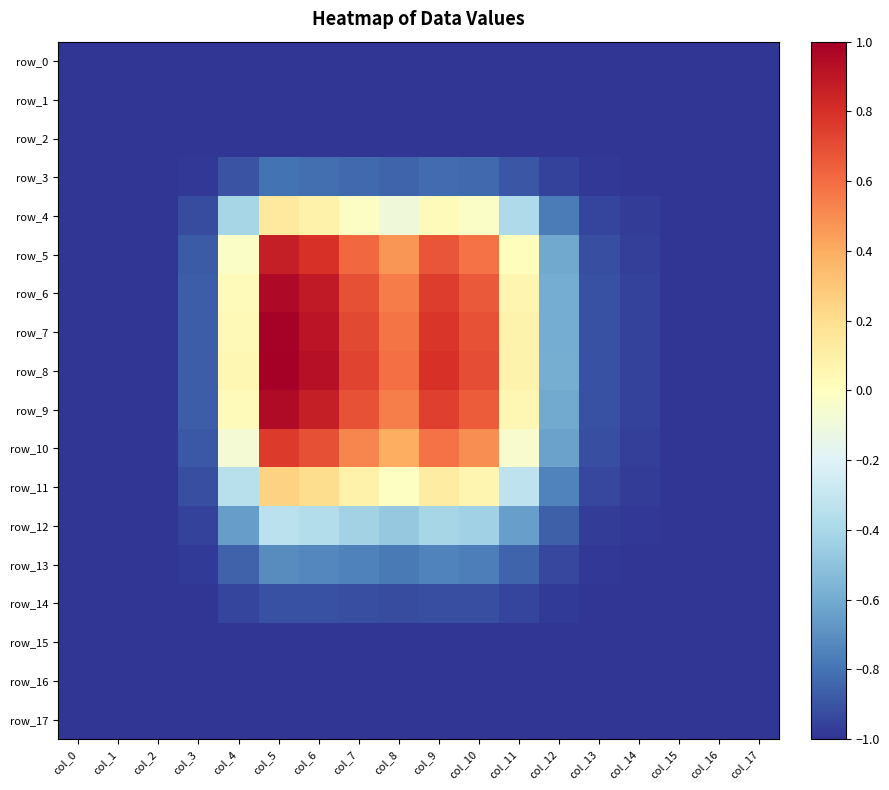

Reading left to right, list all the values displayed in this chart.

row_0: -1.0	-1.0	-1.0	-1.0	-1.0	-1.0	-1.0	-1.0	-1.0	-1.0	-1.0	-1.0	-1.0	-1.0	-1.0	-1.0	-1.0	-1.0
row_1: -1.0	-1.0	-1.0	-1.0	-1.0	-1.0	-1.0	-1.0	-1.0	-1.0	-1.0	-1.0	-1.0	-1.0	-1.0	-1.0	-1.0	-1.0
row_2: -1.0	-1.0	-1.0	-1.0	-1.0	-1.0	-1.0	-1.0	-1.0	-1.0	-1.0	-1.0	-1.0	-1.0	-1.0	-1.0	-1.0	-1.0
row_3: -1.0	-1.0	-1.0	-1.0	-0.9	-0.8	-0.8	-0.8	-0.8	-0.8	-0.8	-0.9	-1.0	-1.0	-1.0	-1.0	-1.0	-1.0
row_4: -1.0	-1.0	-1.0	-0.9	-0.4	0.1	0.1	-0.0	-0.1	0.0	-0.0	-0.4	-0.8	-0.9	-1.0	-1.0	-1.0	-1.0
row_5: -1.0	-1.0	-1.0	-0.9	-0.0	0.9	0.8	0.6	0.5	0.7	0.6	0.0	-0.6	-0.9	-1.0	-1.0	-1.0	-1.0
row_6: -1.0	-1.0	-1.0	-0.9	0.0	1.0	0.9	0.7	0.5	0.8	0.7	0.1	-0.6	-0.9	-1.0	-1.0	-1.0	-1.0
row_7: -1.0	-1.0	-1.0	-0.9	0.0	1.0	0.9	0.7	0.6	0.8	0.7	0.1	-0.6	-0.9	-1.0	-1.0	-1.0	-1.0
row_8: -1.0	-1.0	-1.0	-0.9	0.0	1.0	0.9	0.7	0.6	0.8	0.7	0.1	-0.6	-0.9	-1.0	-1.0	-1.0	-1.0
row_9: -1.0	-1.0	-1.0	-0.9	0.0	0.9	0.9	0.7	0.5	0.7	0.7	0.0	-0.6	-0.9	-1.0	-1.0	-1.0	-1.0
row_10: -1.0	-1.0	-1.0	-0.9	-0.1	0.8	0.7	0.5	0.4	0.6	0.5	-0.1	-0.6	-0.9	-1.0	-1.0	-1.0	-1.0
row_11: -1.0	-1.0	-1.0	-0.9	-0.3	0.3	0.2	0.1	-0.0	0.1	0.1	-0.3	-0.7	-0.9	-1.0	-1.0	-1.0	-1.0
row_12: -1.0	-1.0	-1.0	-1.0	-0.7	-0.3	-0.4	-0.4	-0.5	-0.4	-0.4	-0.6	-0.9	-1.0	-1.0	-1.0	-1.0	-1.0
row_13: -1.0	-1.0	-1.0	-1.0	-0.9	-0.7	-0.7	-0.8	-0.8	-0.7	-0.8	-0.8	-0.9	-1.0	-1.0	-1.0	-1.0	-1.0
row_14: -1.0	-1.0	-1.0	-1.0	-1.0	-0.9	-0.9	-0.9	-0.9	-0.9	-0.9	-1.0	-1.0	-1.0	-1.0	-1.0	-1.0	-1.0
row_15: -1.0	-1.0	-1.0	-1.0	-1.0	-1.0	-1.0	-1.0	-1.0	-1.0	-1.0	-1.0	-1.0	-1.0	-1.0	-1.0	-1.0	-1.0
row_16: -1.0	-1.0	-1.0	-1.0	-1.0	-1.0	-1.0	-1.0	-1.0	-1.0	-1.0	-1.0	-1.0	-1.0	-1.0	-1.0	-1.0	-1.0
row_17: -1.0	-1.0	-1.0	-1.0	-1.0	-1.0	-1.0	-1.0	-1.0	-1.0	-1.0	-1.0	-1.0	-1.0	-1.0	-1.0	-1.0	-1.0